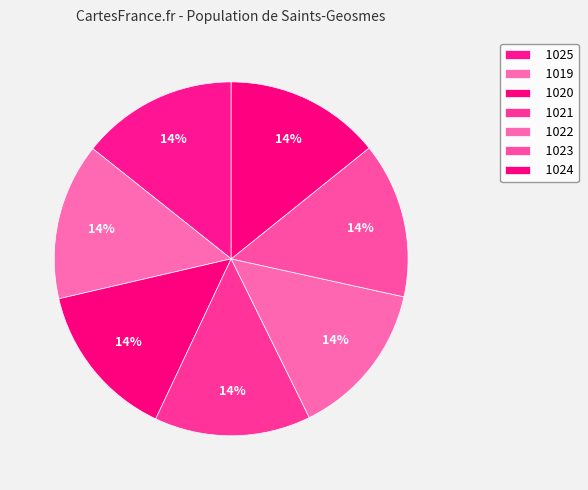

What is the total percentage of 1021 and 1019?

28.6%